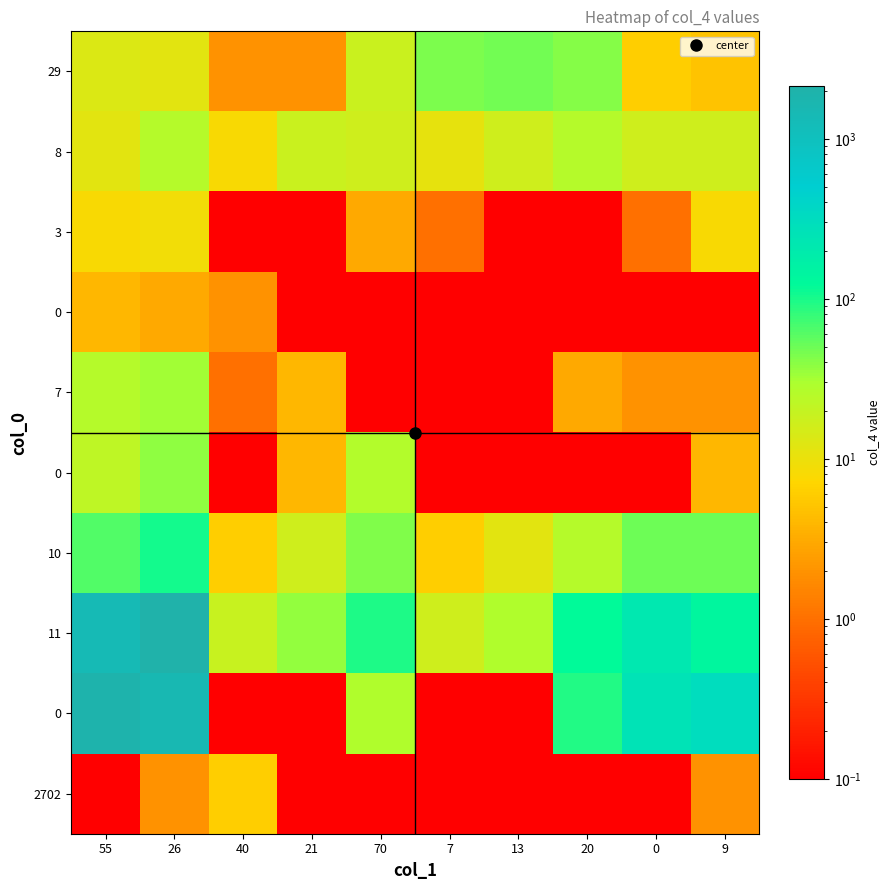

How many series are shown in this chart?

10